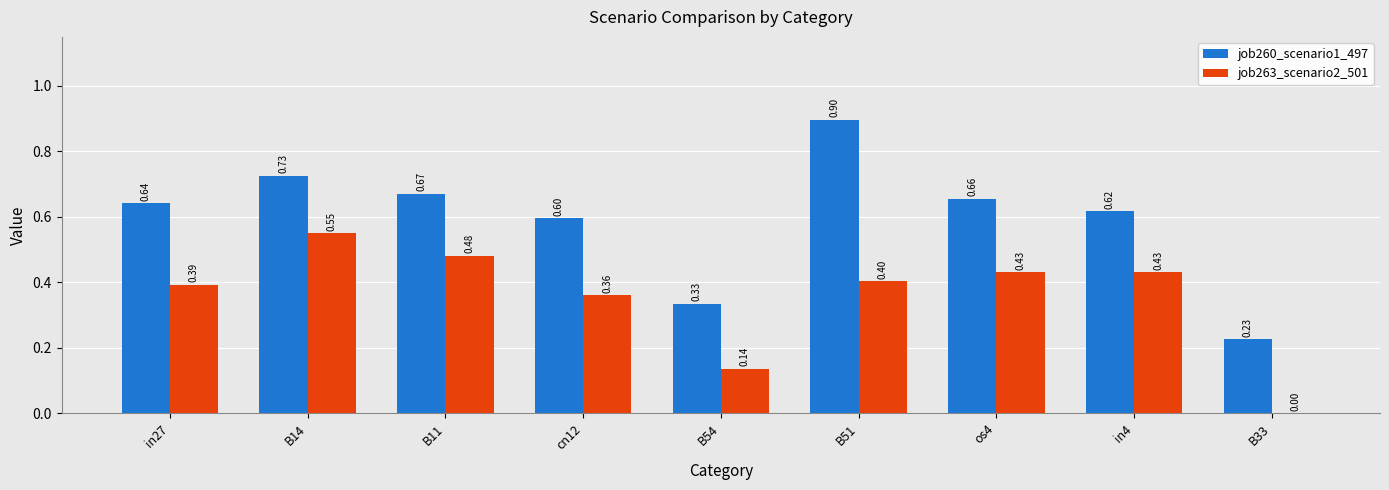

At which category is the sum across all series the highest?

B51